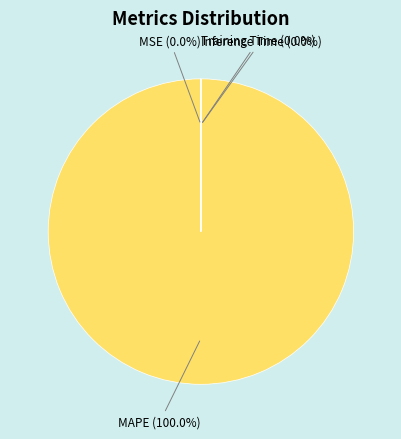

To the nearest percent, what is the combined percentage of MAPE and Inference Time?

100%